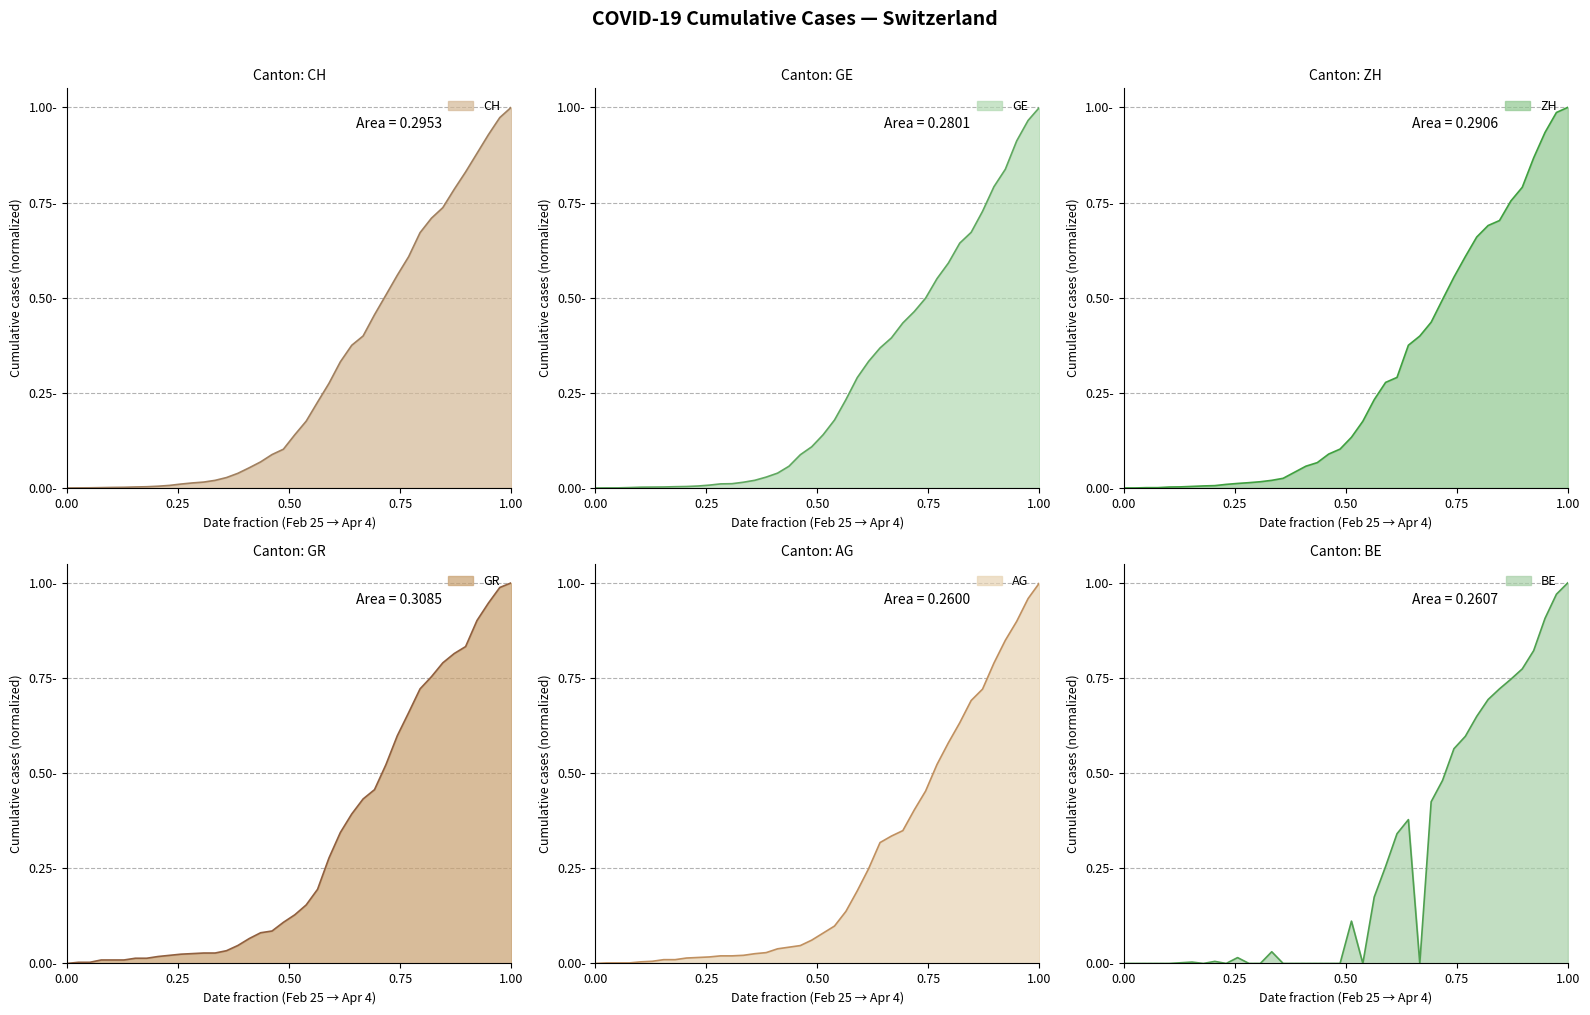

What position from the left is 2020-03-02?

7